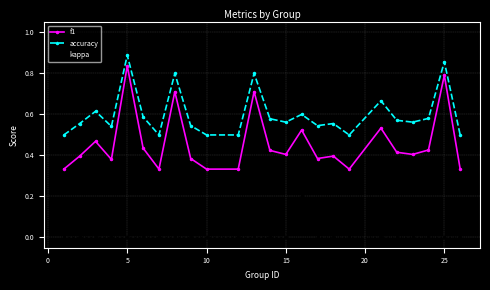

Rank the series by their maximum value, from lowest to highest.

kappa, f1, accuracy